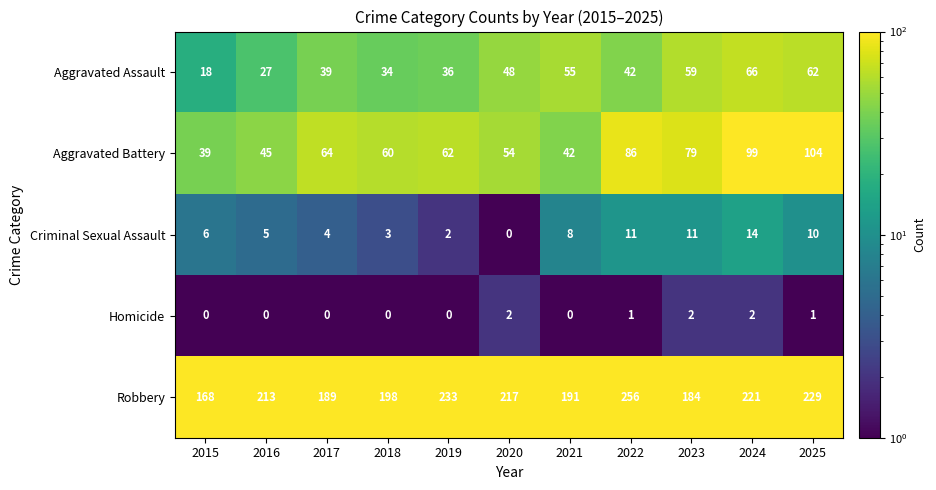

The Homicide series shows 0 at 2017. True or false?

True